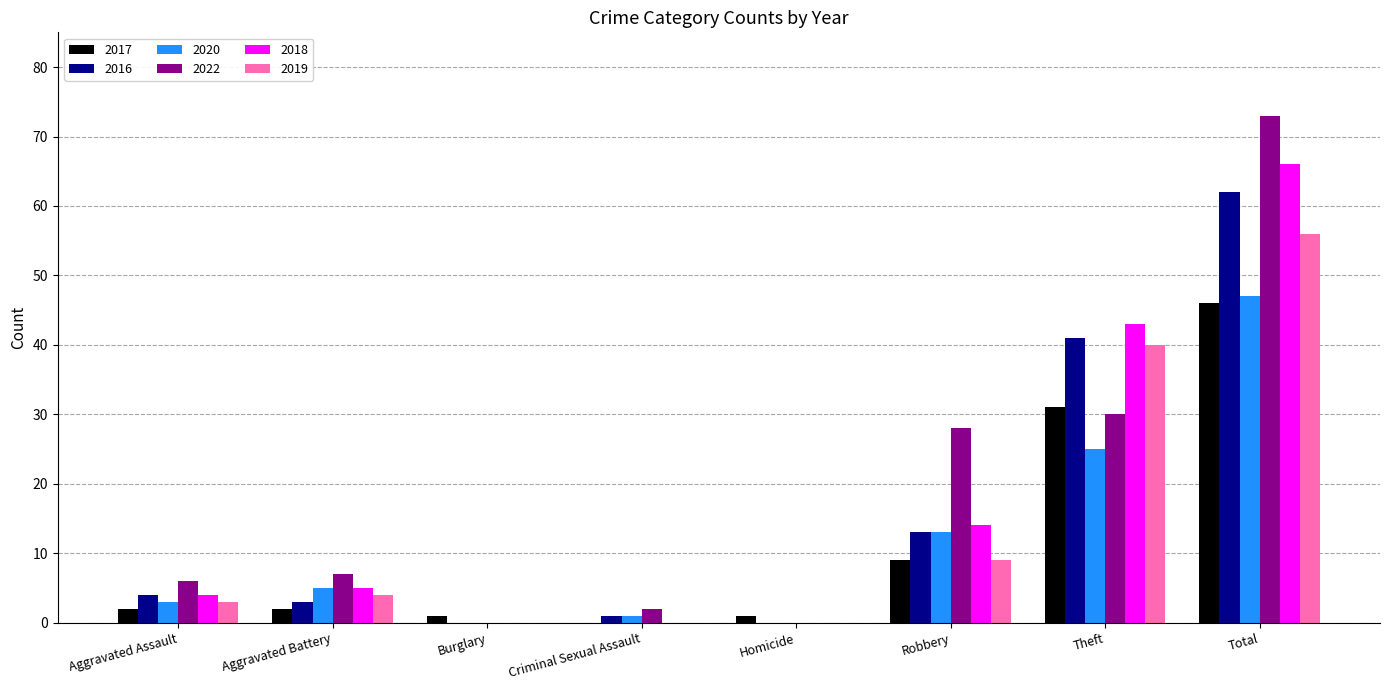

Count the number of categories in the chart.

8